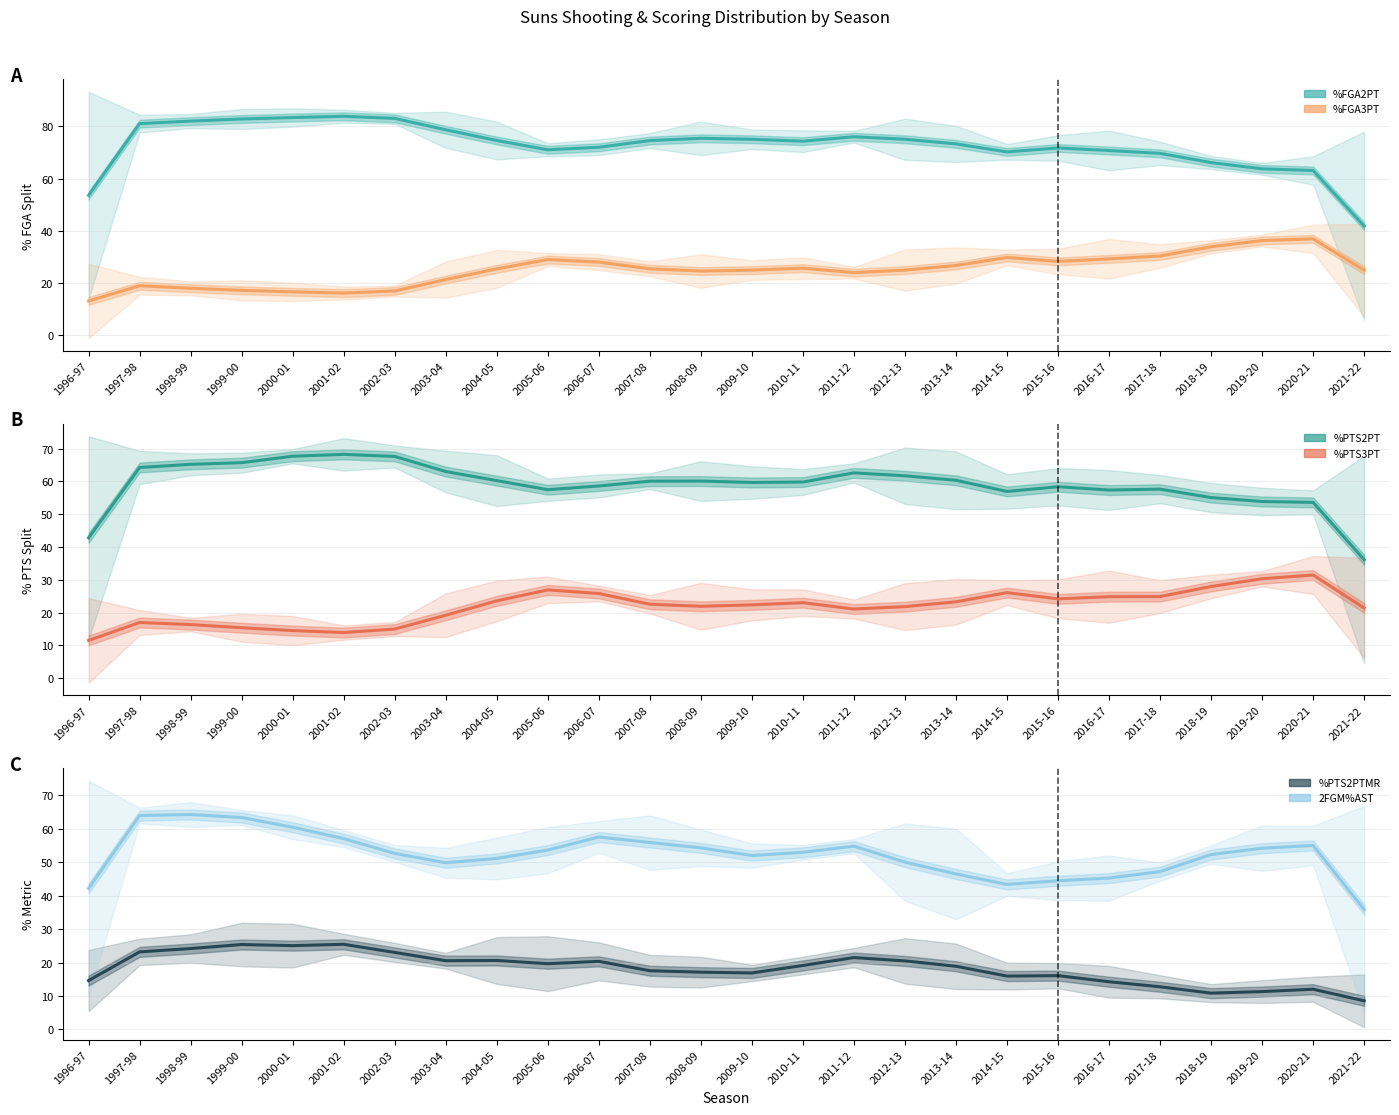

What is the value of the %PTS3PT point at the 22nd from the left?

24.9